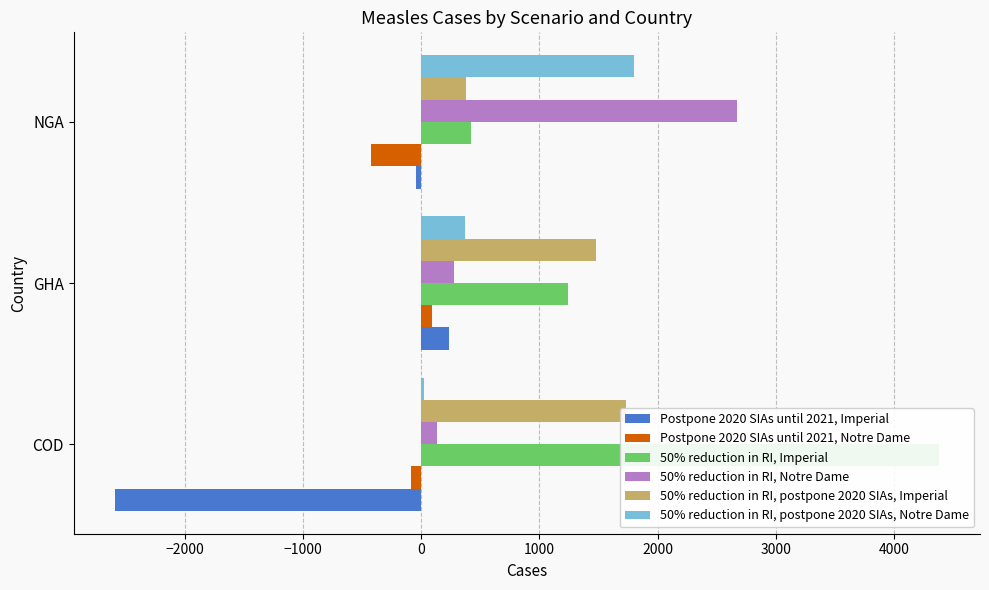

What are all the series names shown in the legend?

Postpone 2020 SIAs until 2021, Imperial, Postpone 2020 SIAs until 2021, Notre Dame, 50% reduction in RI, Imperial, 50% reduction in RI, Notre Dame, 50% reduction in RI, postpone 2020 SIAs, Imperial, 50% reduction in RI, postpone 2020 SIAs, Notre Dame